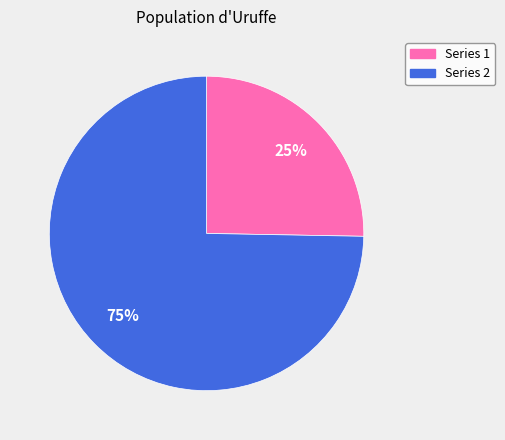

To the nearest percent, what portion does Series 1 represent?

25%